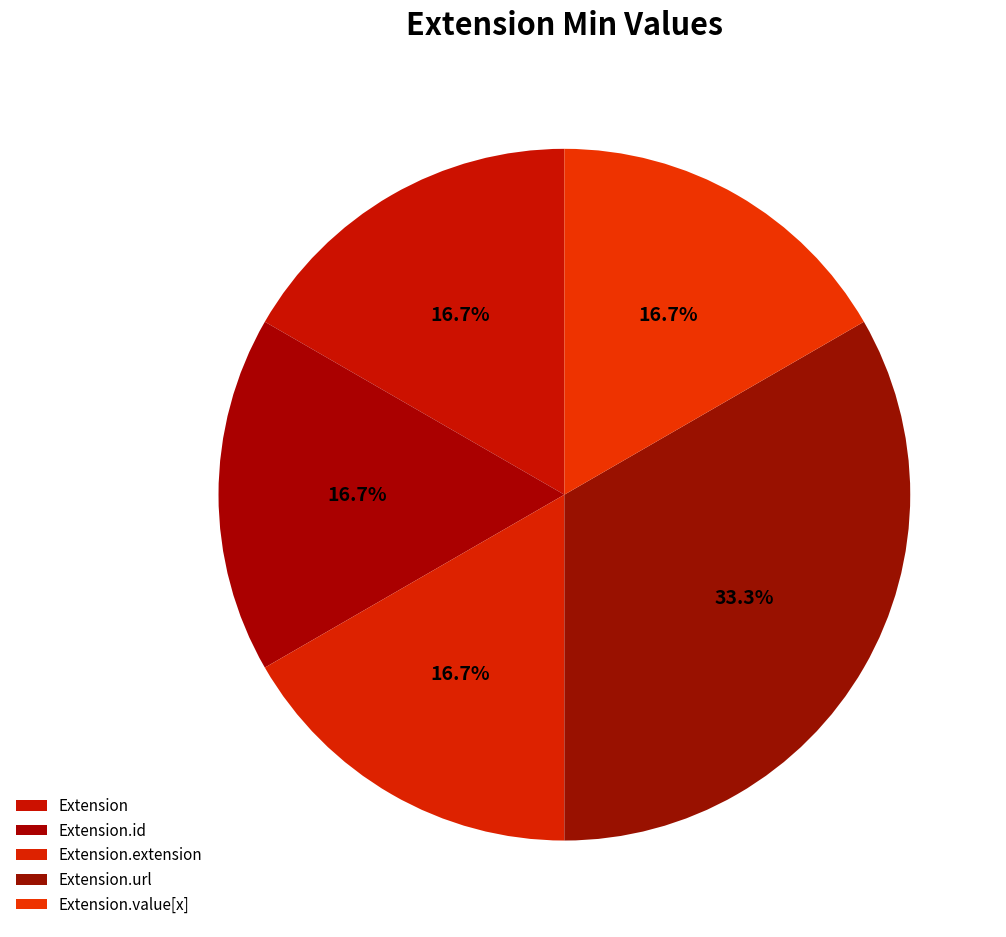

Count the number of slices in the pie.

5